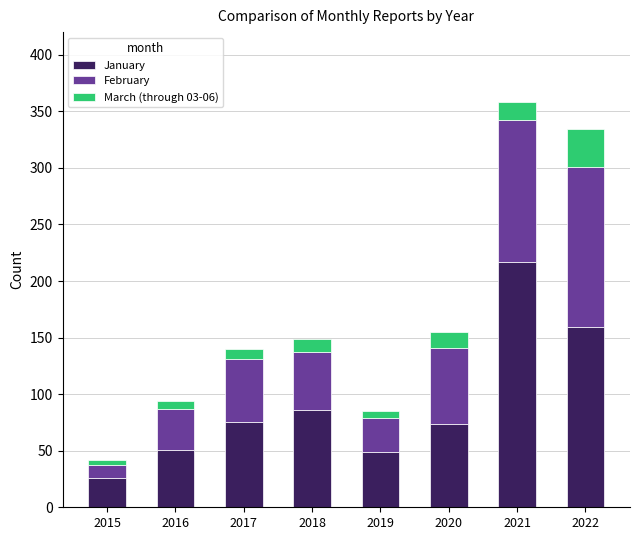

What is the difference between the January values at 2020 and 2018?

12